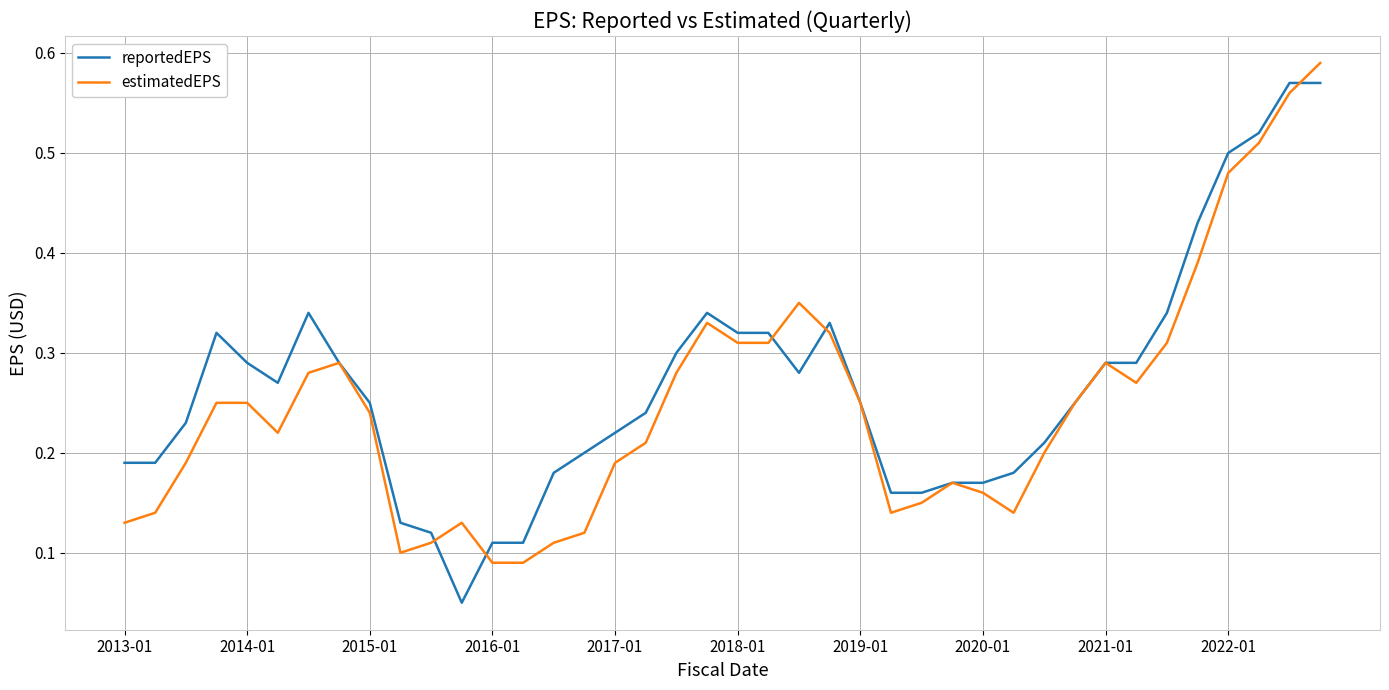

What is the difference between the maximum and minimum values in the estimatedEPS series?

0.5